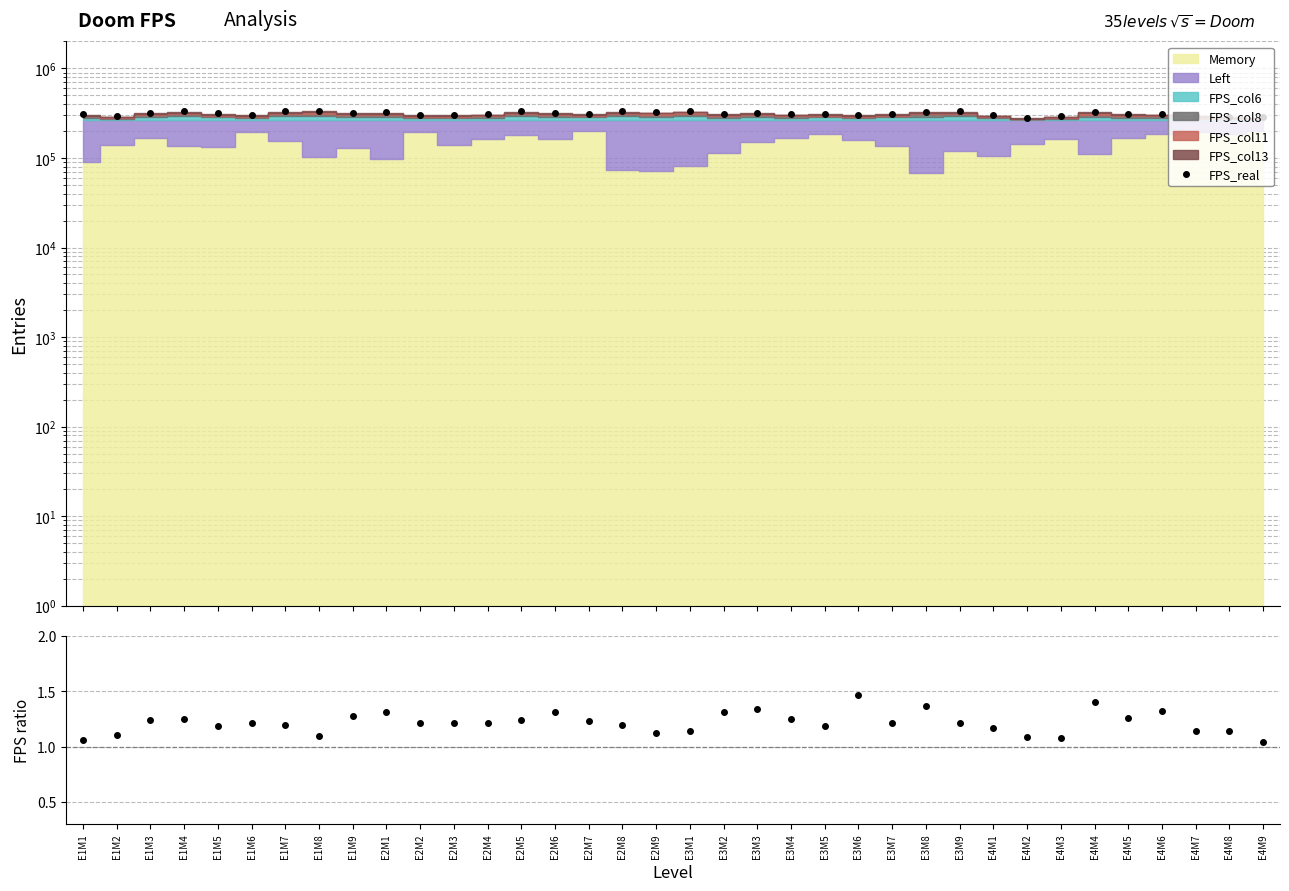

Does the chart have visible grid lines?

Yes